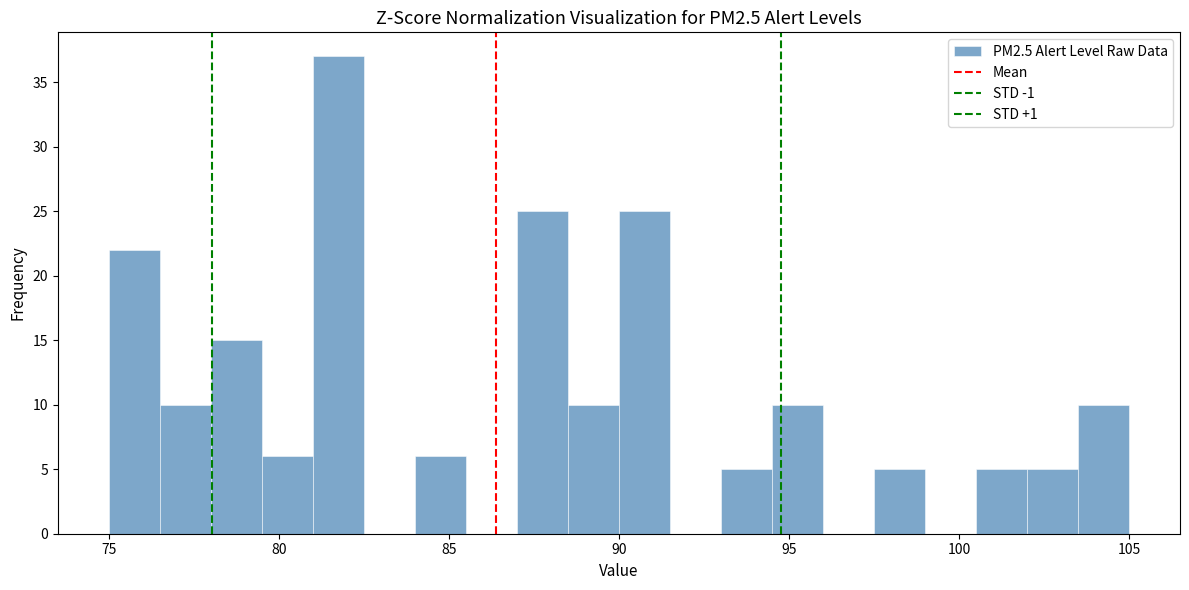

Around what value on the x-axis is the tallest bar? Give the approximate position of its centre, as read against the axis.

82.0